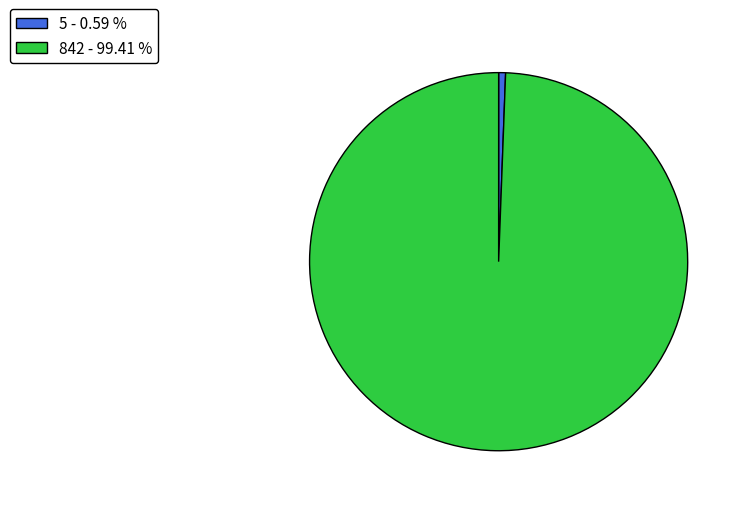

The 842 slice represents 99% of the pie. True or false?

True